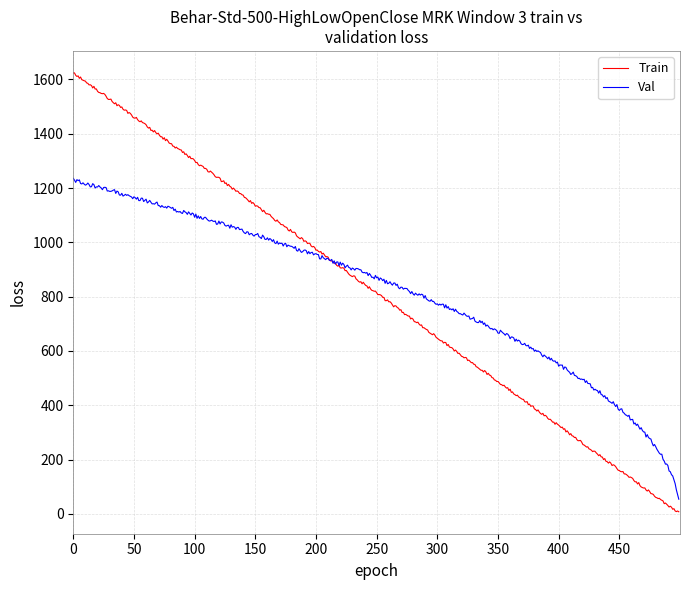

List the series in order of their peak value, highest first.

Train, Val